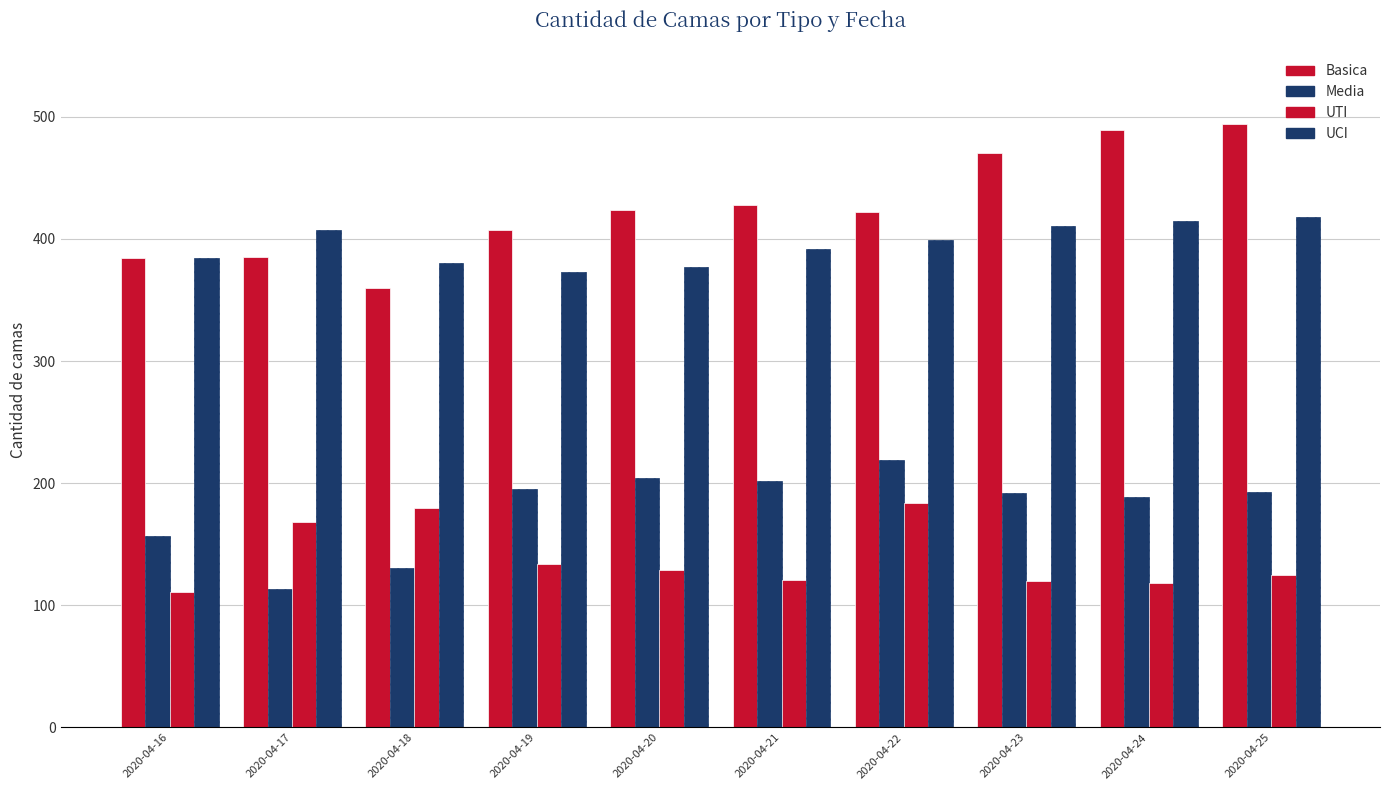

What is the difference between the UTI values at 2020-04-17 and 2020-04-18?

12